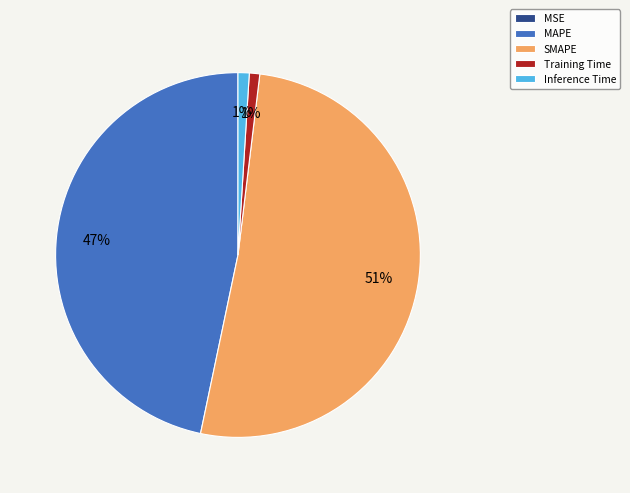

Which slice is the largest?

SMAPE